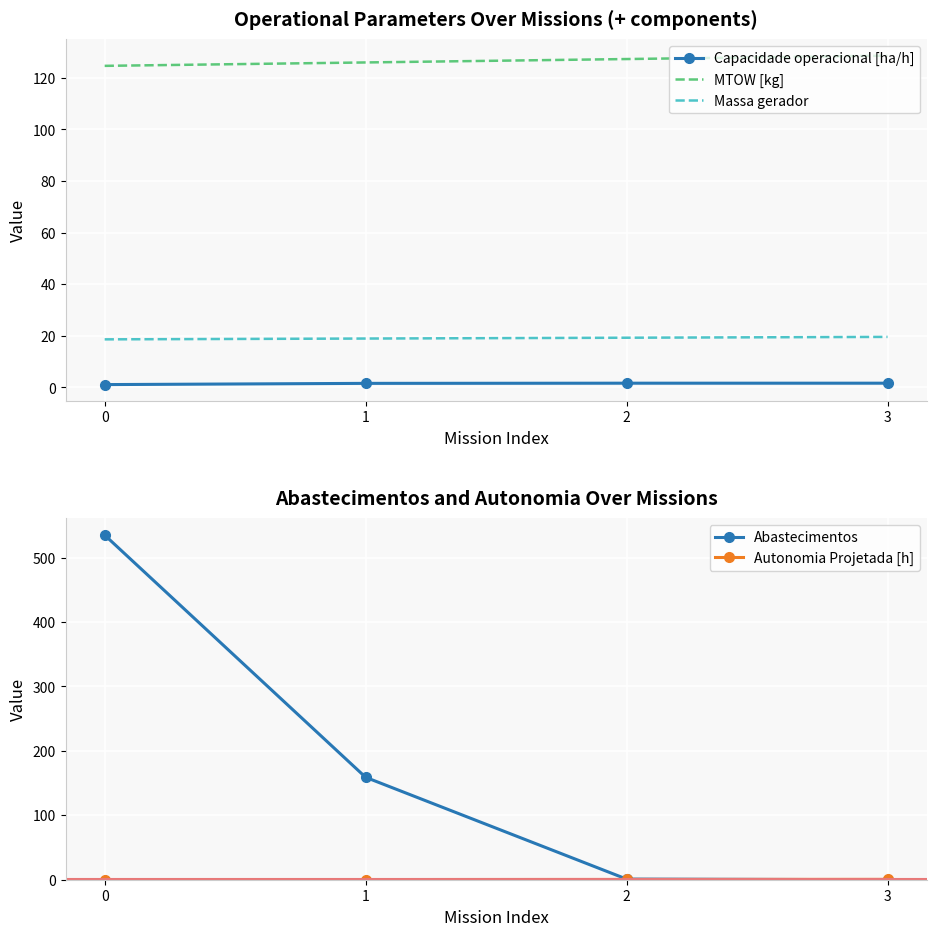

List the labels in order of MTOW [kg] value, smallest first.

0, 1, 2, 3